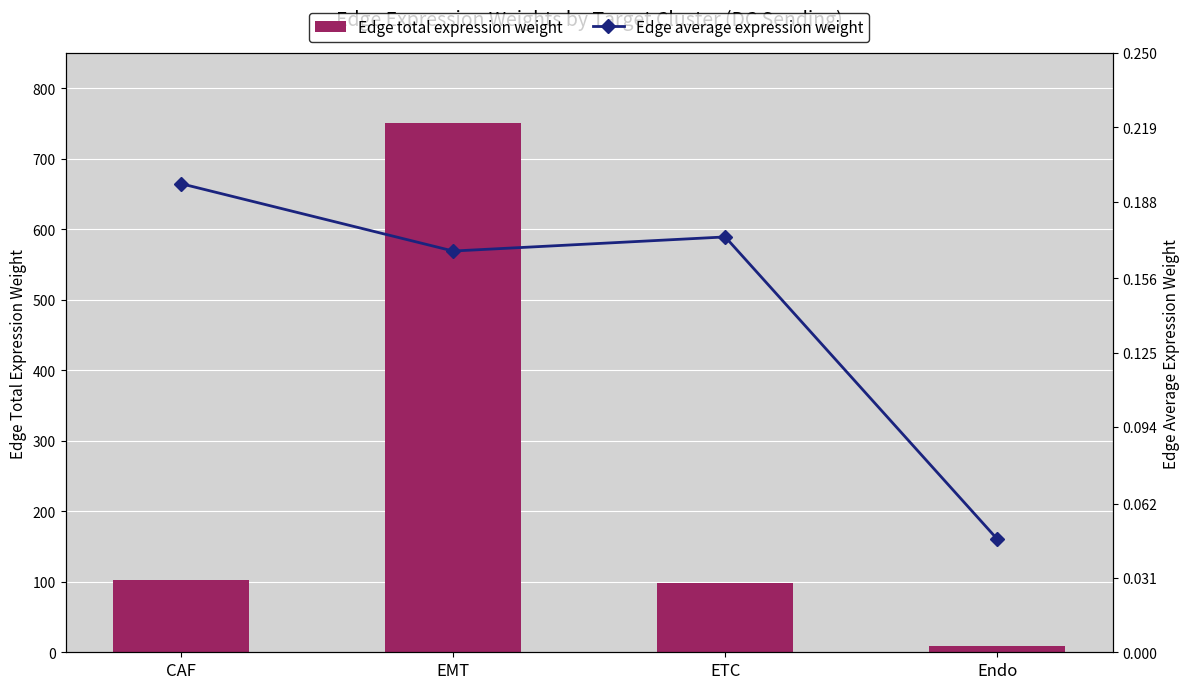

At how many categories does at least one series exceed 594?

1